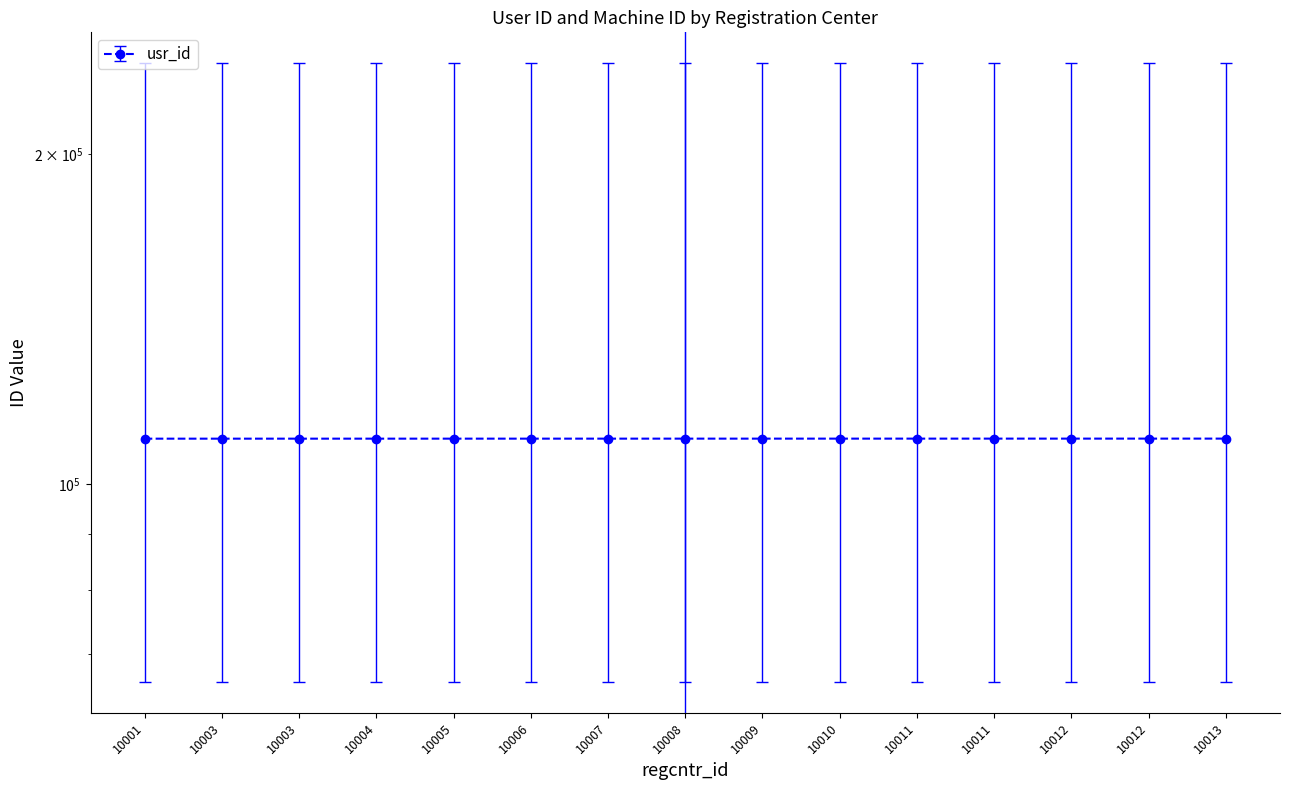

Reading right to left, transcribe all the data shown in this chart.

usr_id: 10013=110015.0	10012=110014.0	10012=110013.0	10011=110012.0	10011=110011.0	10010=110010.0	10009=110009.0	10008=110008.0	10007=110007.0	10006=110006.0	10005=110005.0	10004=110004.0	10003=110003.0	10003=110002.0	10001=110001.0
machine_id: 10013=66009.0	10012=66008.4	10012=66007.8	10011=66007.2	10011=66006.6	10010=66006.0	10009=66005.4	10008=66004.8	10007=66004.2	10006=66003.6	10005=66003.0	10004=66002.4	10003=66001.8	10003=66001.2	10001=66000.6